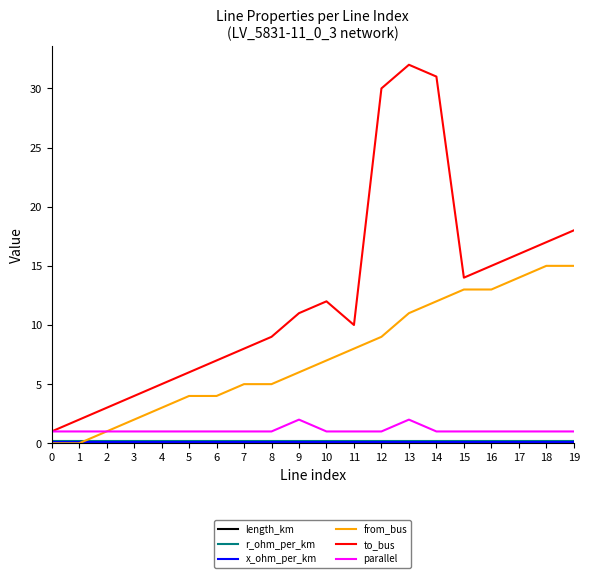

Which series changed the most between 0 and 4?

to_bus